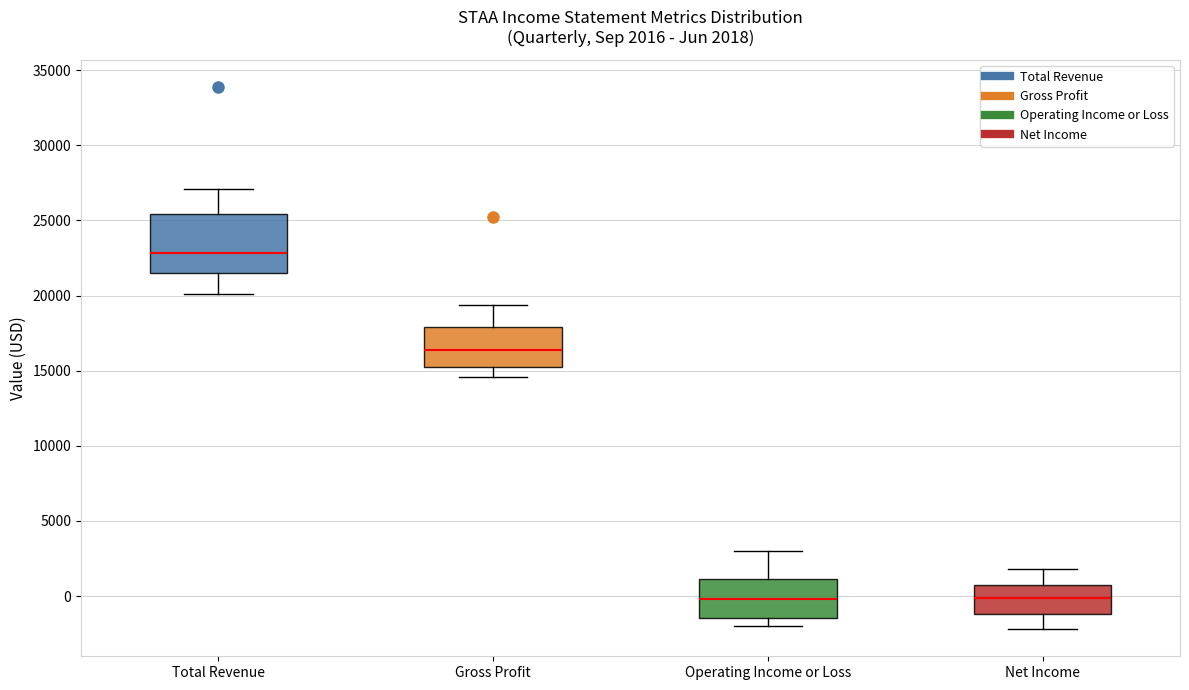

Which box is the tallest, from its lower edge to its upper edge?

Total Revenue